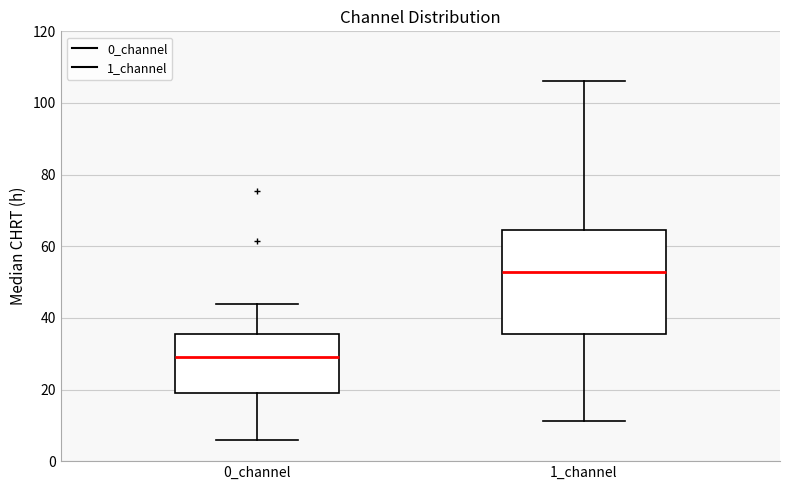

Comparing the boxes themselves (not the whiskers), which one is the tallest?

1_channel